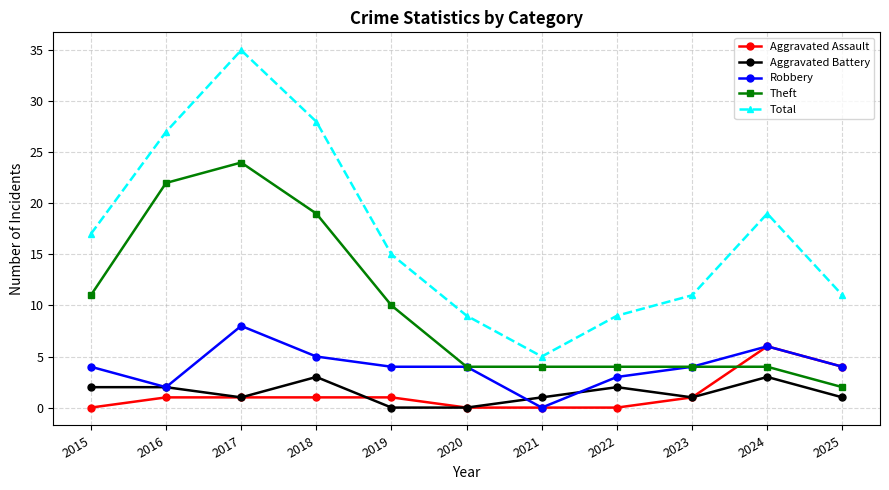

What is the value of the Theft point at the 8th from the left?

4